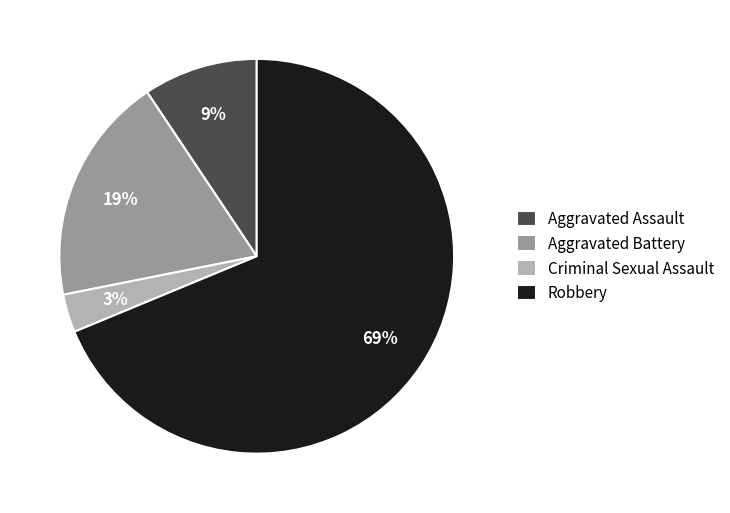

Which has a higher value, Criminal Sexual Assault or Aggravated Battery?

Aggravated Battery